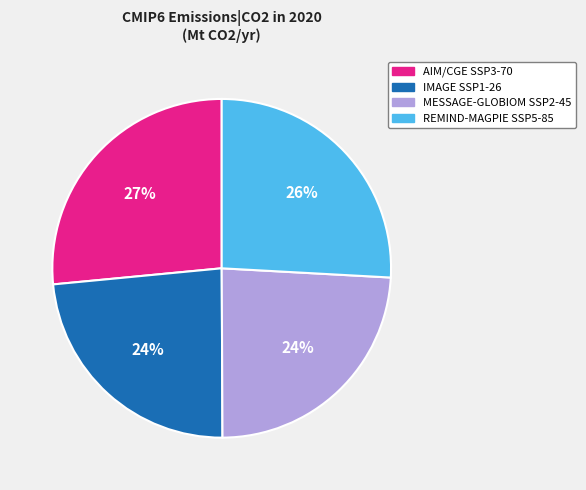

What percentage is the AIM/CGE SSP3-70 slice, to the nearest percent?

27%